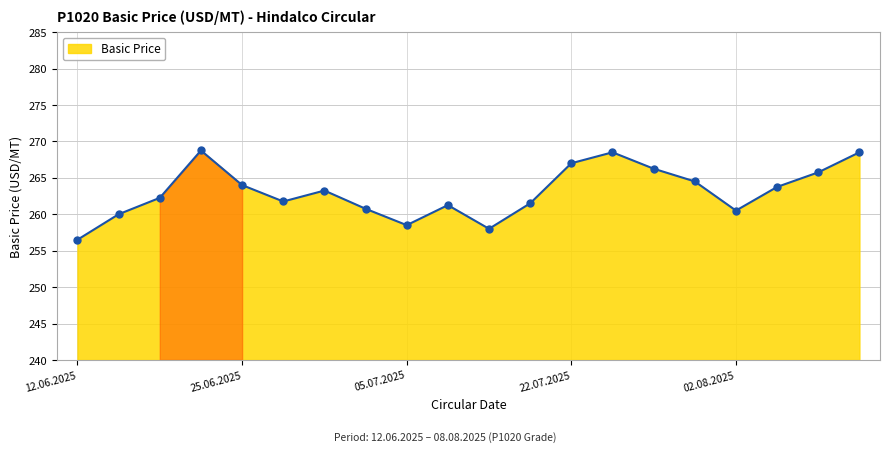

How many series are shown in this chart?

1